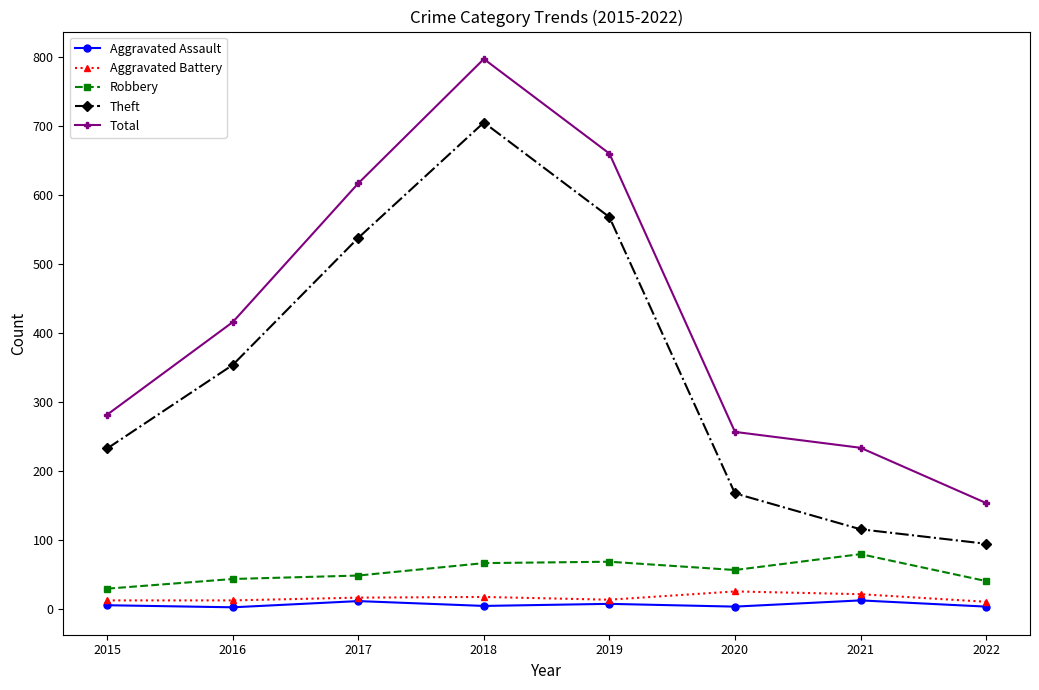

True or false: Aggravated Battery and Total intersect in this chart.

False